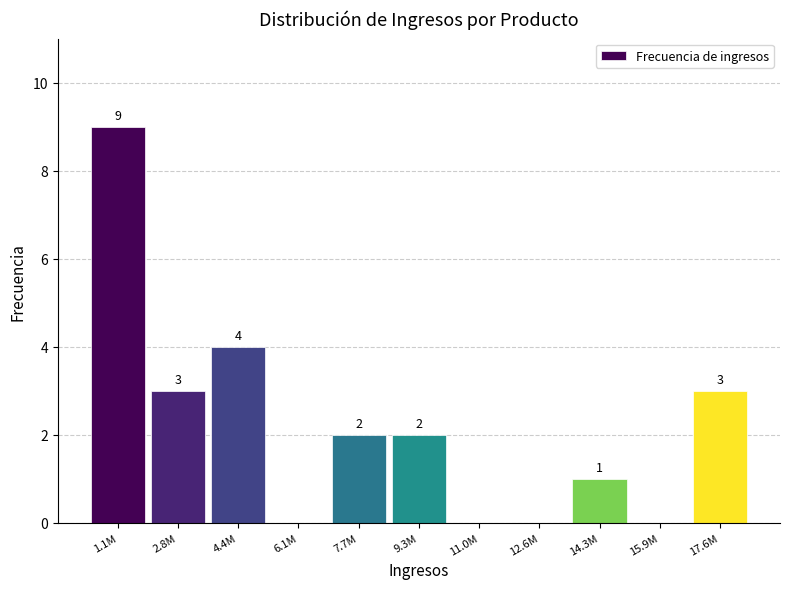

Reading left to right, transcribe all the data shown in this chart.

1.1M=9	2.8M=3	4.4M=4	6.1M=0	7.7M=2	9.3M=2	11.0M=0	12.6M=0	14.3M=1	15.9M=0	17.6M=3